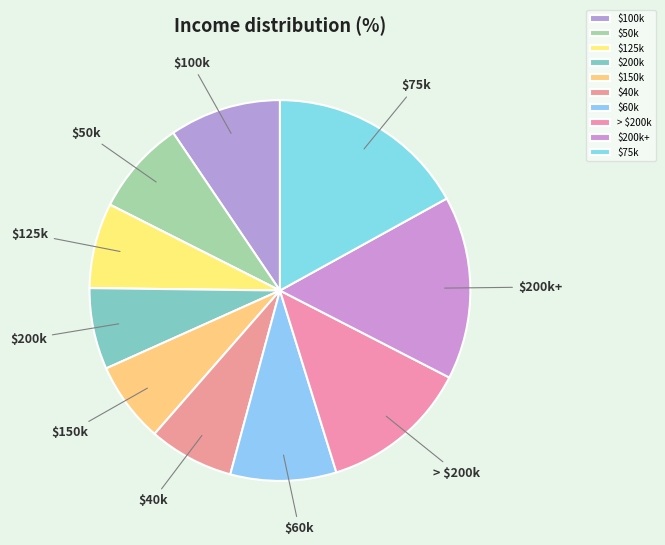

Is $40k the majority of the pie?

No